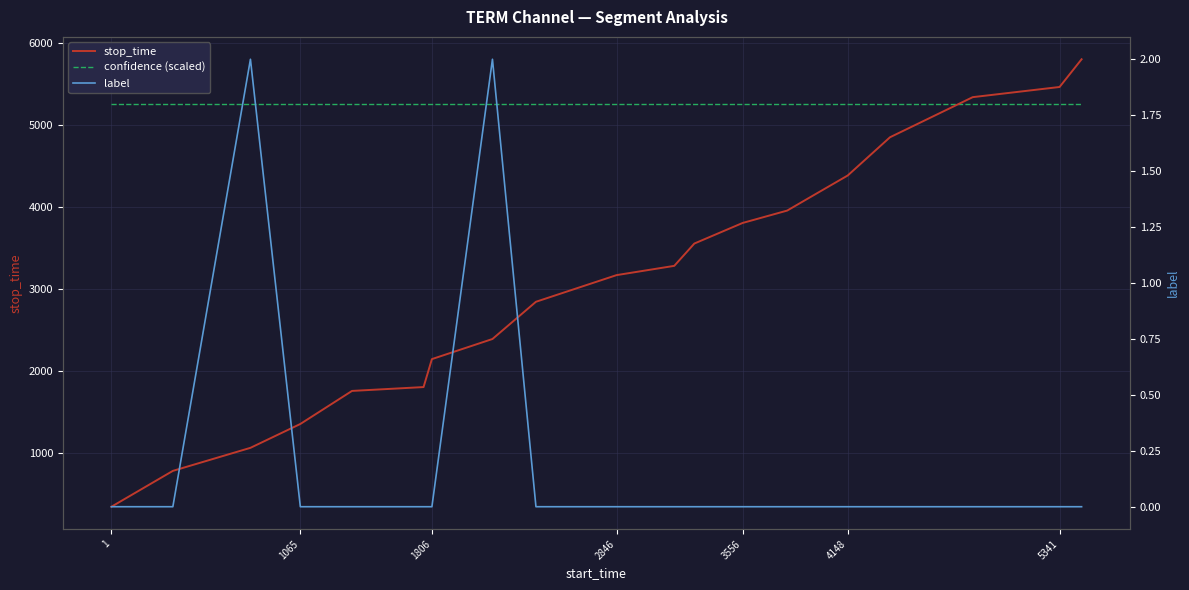

What are all the series names shown in the legend?

stop_time, confidence (scaled), label